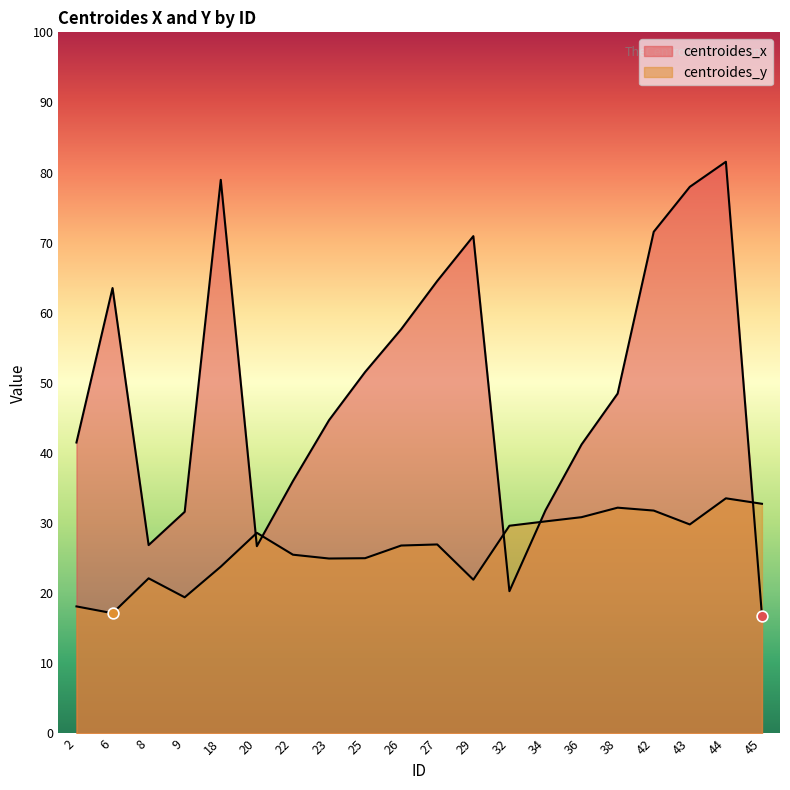

What is the total value across all series at 44?

115.1